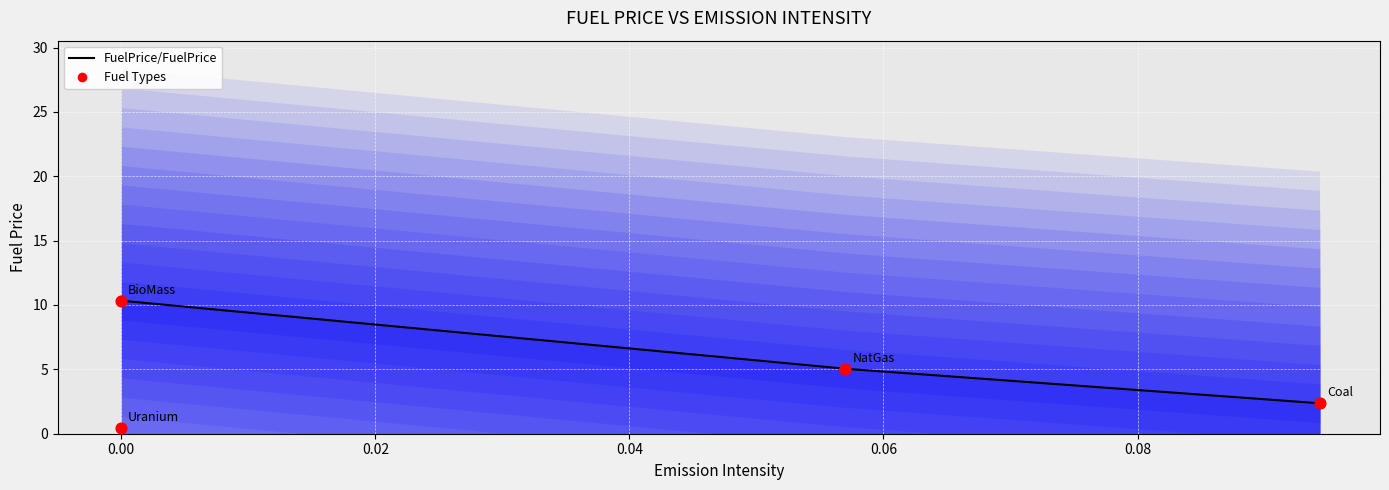

Between Coal and BioMass, which is larger?

BioMass